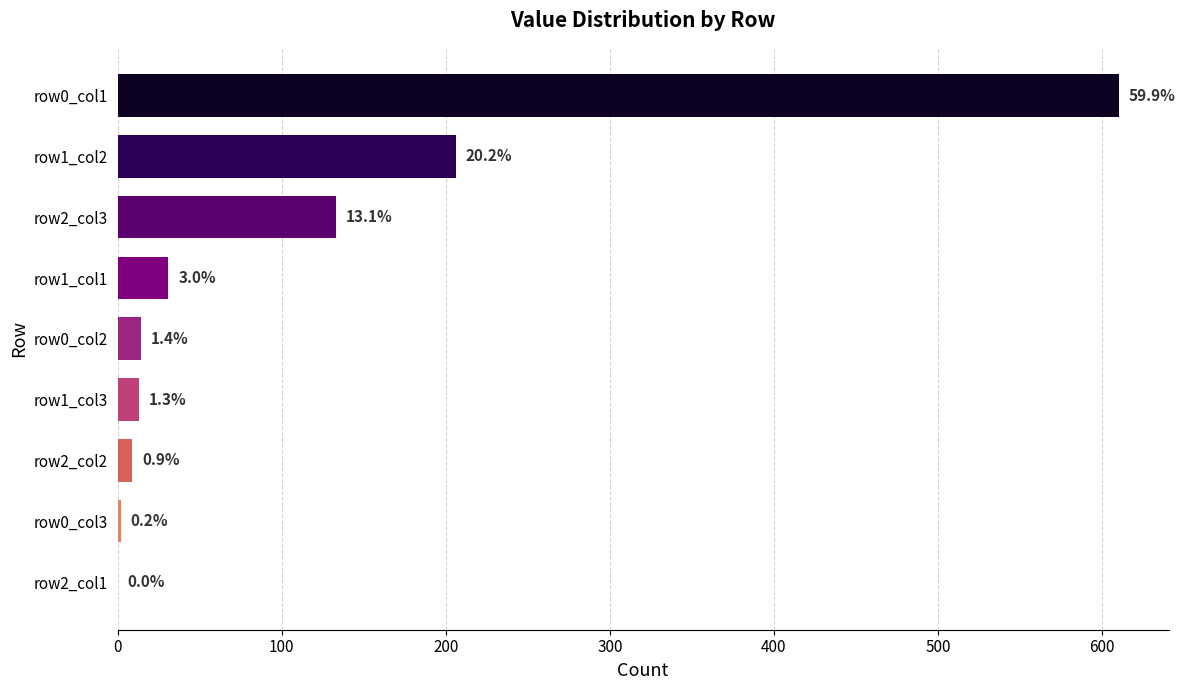

Are the bars horizontal?

Yes